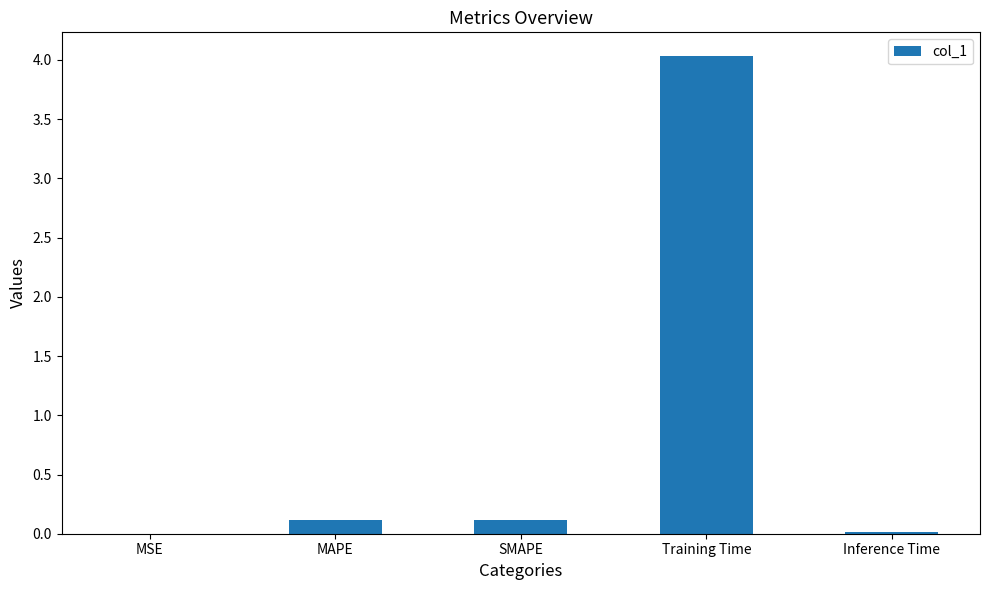

Are the bars horizontal?

No